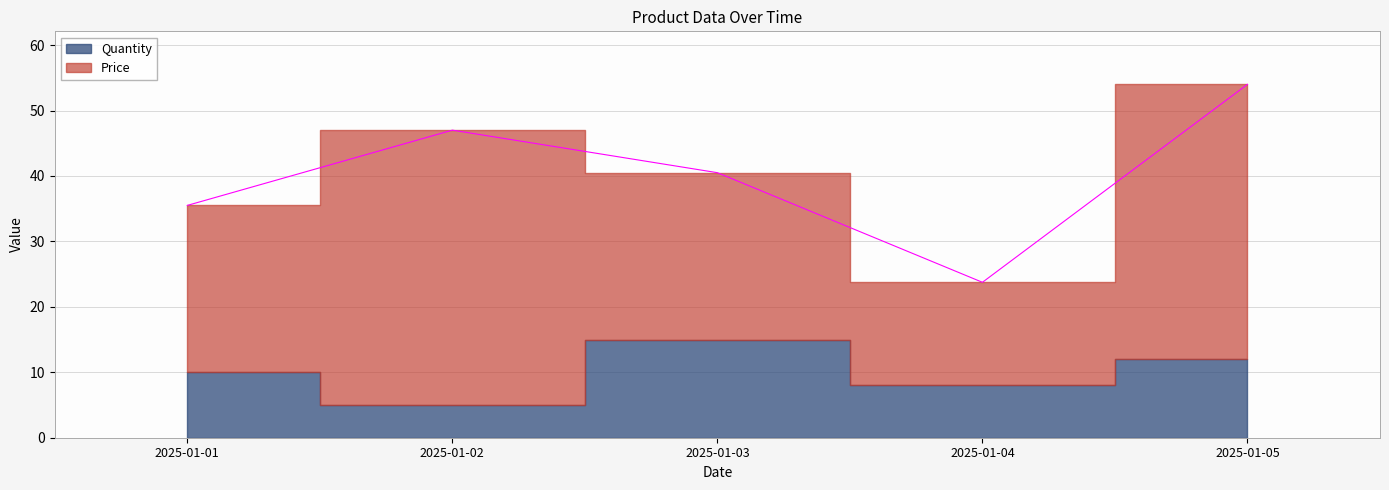

Reading left to right, transcribe all the data shown in this chart.

Quantity: 2025-01-01=10.0	2025-01-02=5.0	2025-01-03=15.0	2025-01-04=8.0	2025-01-05=12.0
Price: 2025-01-01=25.5	2025-01-02=42.0	2025-01-03=25.5	2025-01-04=15.8	2025-01-05=42.0